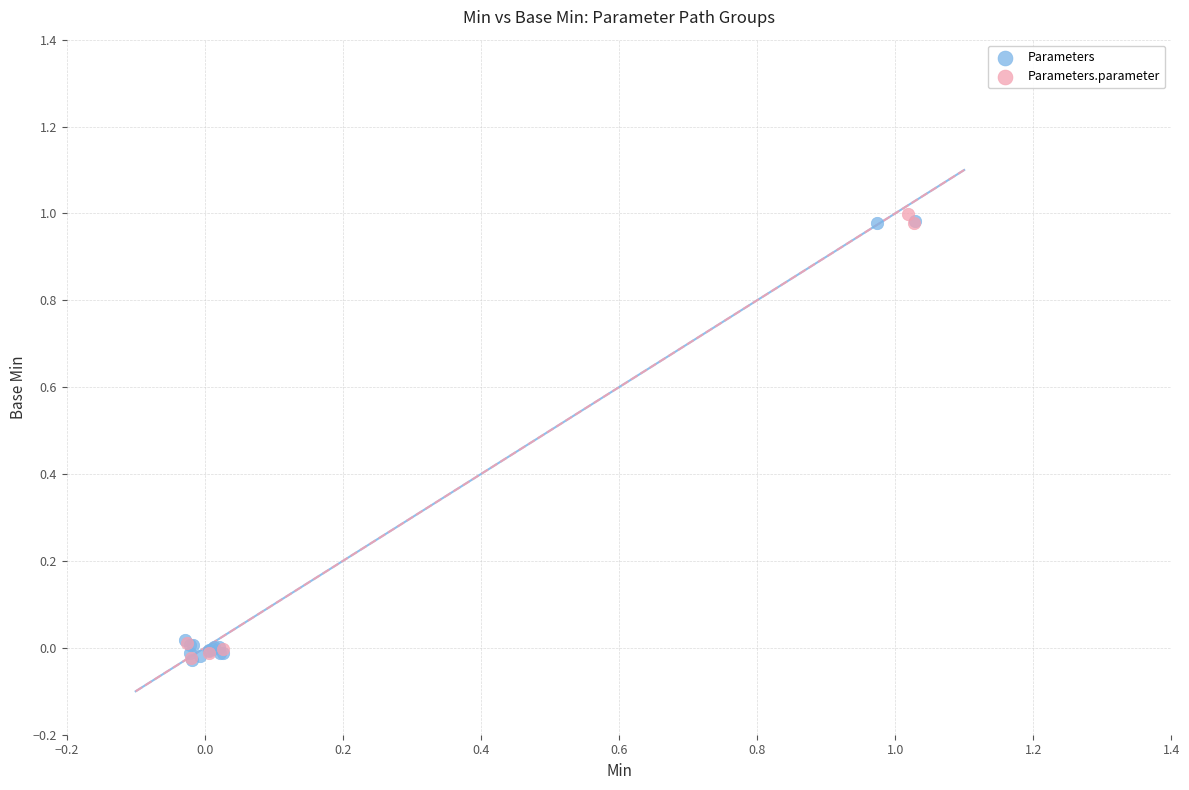

What are all the series names shown in the legend?

Parameters, Parameters.parameter